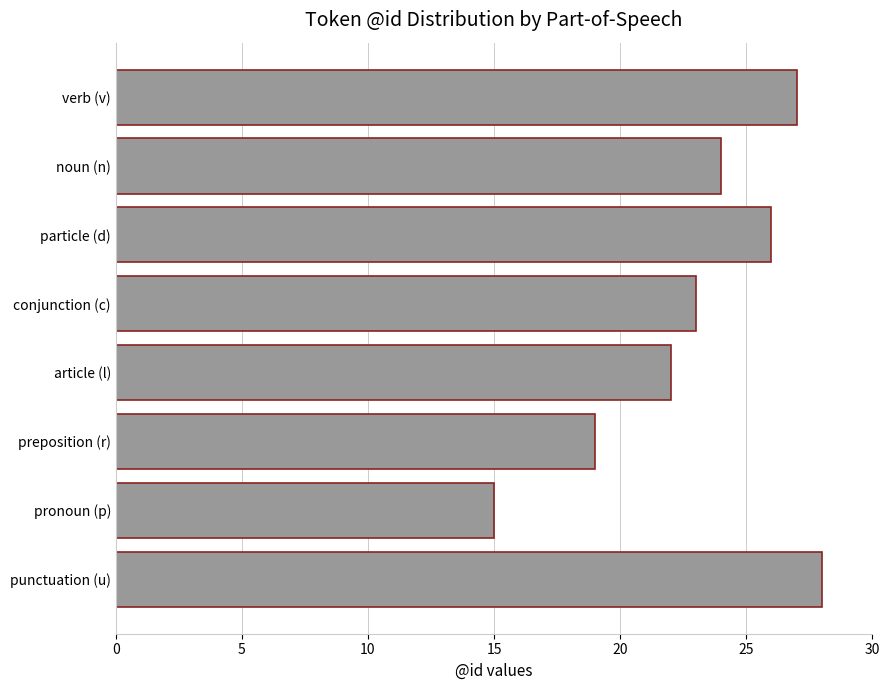

Reading bottom to top, transcribe all the data shown in this chart.

punctuation (u)=28	pronoun (p)=15	preposition (r)=19	article (l)=22	conjunction (c)=23	particle (d)=26	noun (n)=24	verb (v)=27